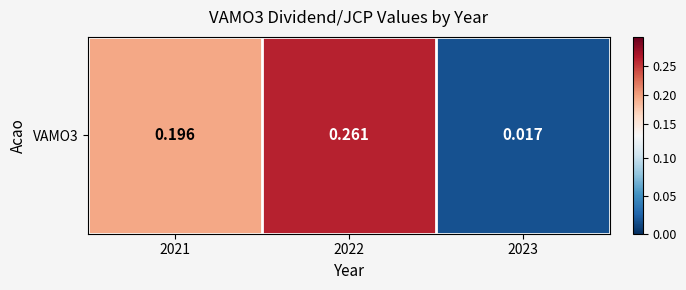

Rank the categories by value from lowest to highest.

2023, 2021, 2022